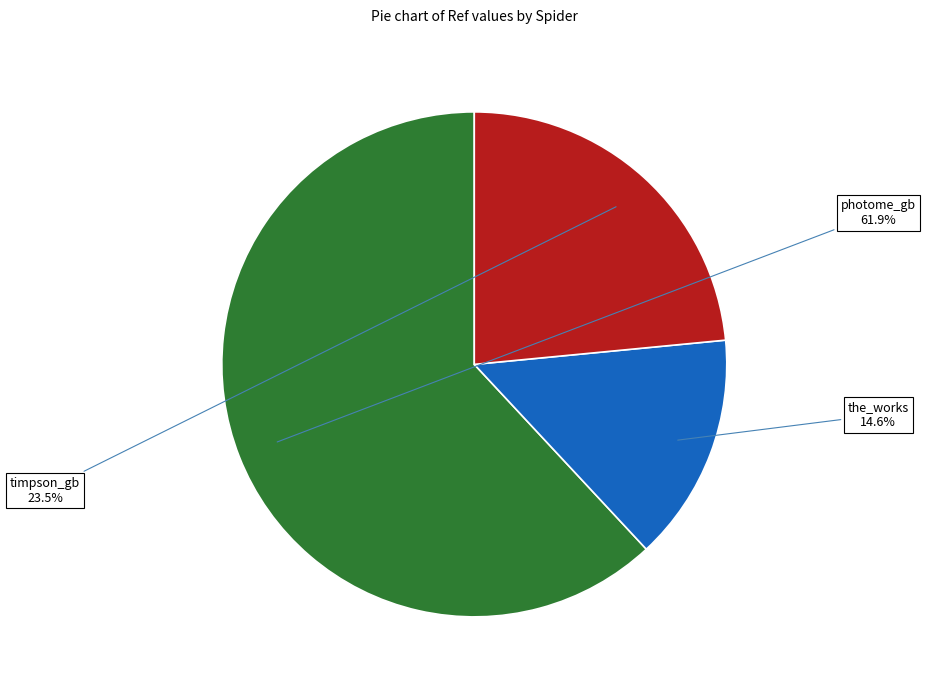

Does any single category account for the majority?

Yes